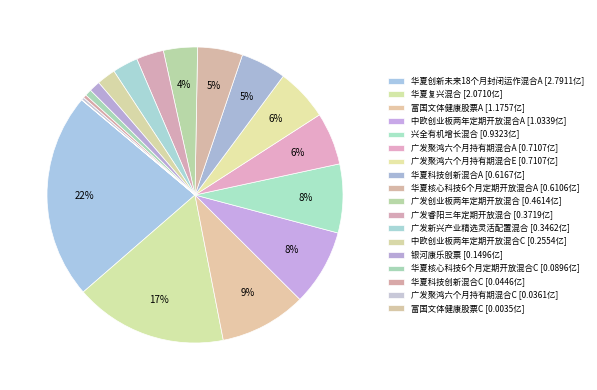

To the nearest percent, what is the difference between the largest and smallest slice percentages?

22%